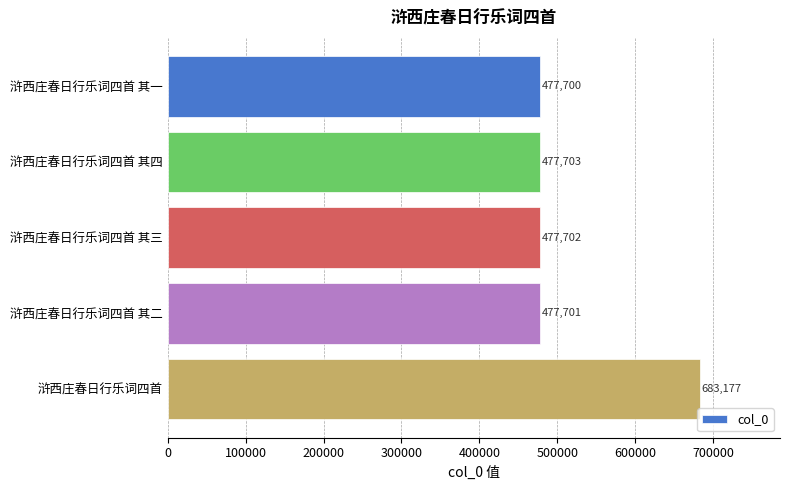

Which has a higher value, 浒西庄春日行乐词四首 其三 or 浒西庄春日行乐词四首 其四?

浒西庄春日行乐词四首 其四